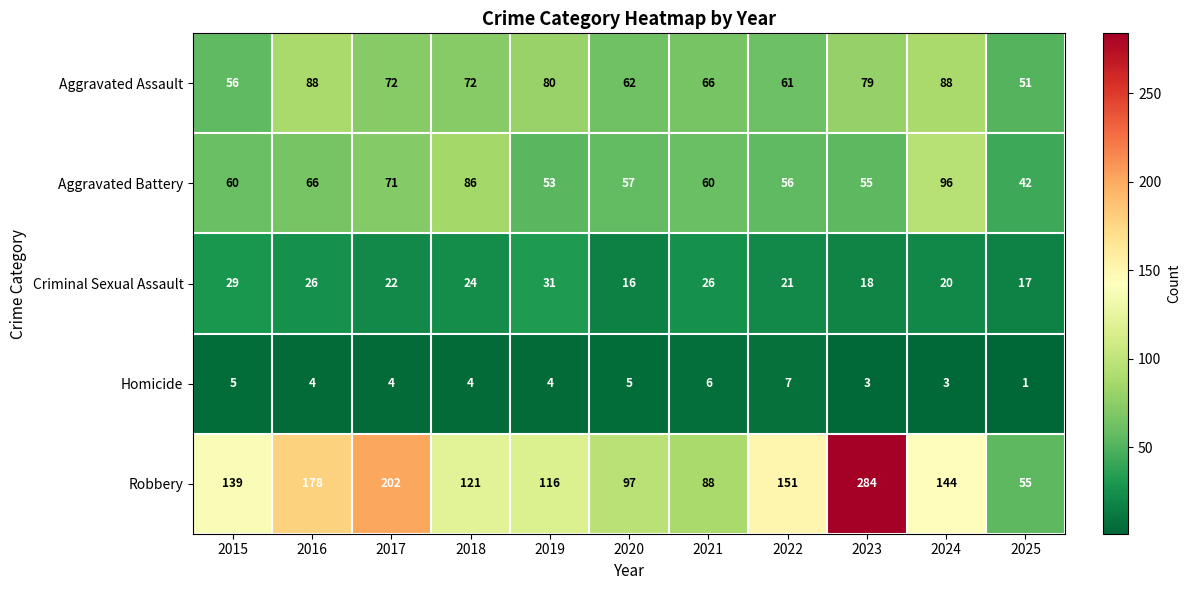

How many data points in Robbery are less than 139?

5